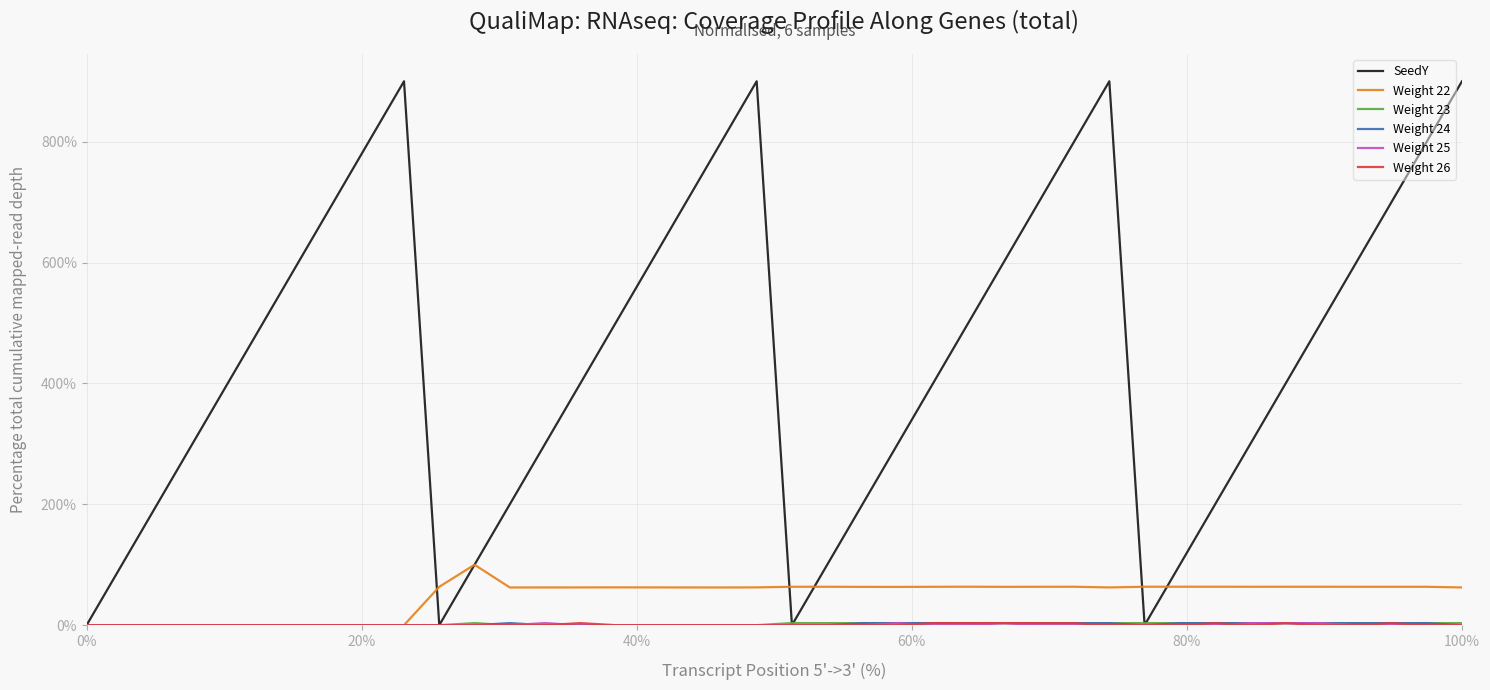

List the series in order of their peak value, highest first.

SeedY, Weight 22, Weight 23, Weight 24, Weight 26, Weight 25